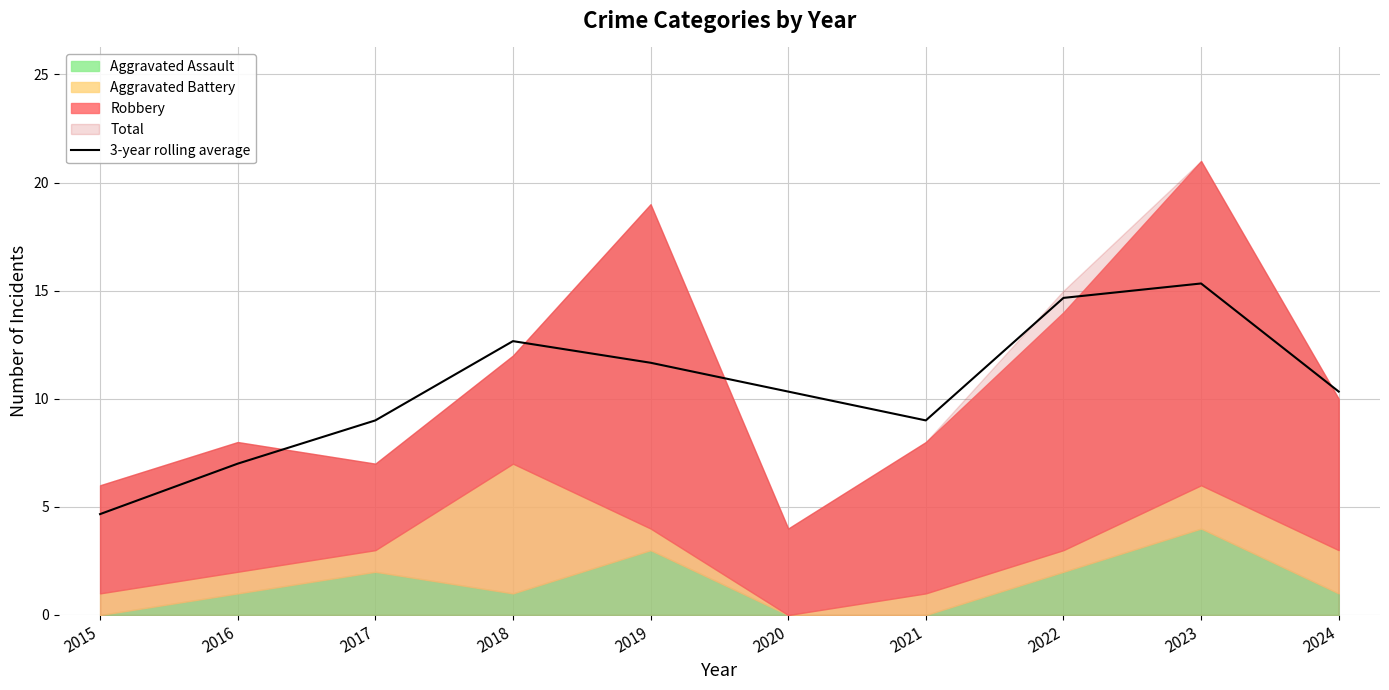

What is the value of the 5th point from the left?

11.7